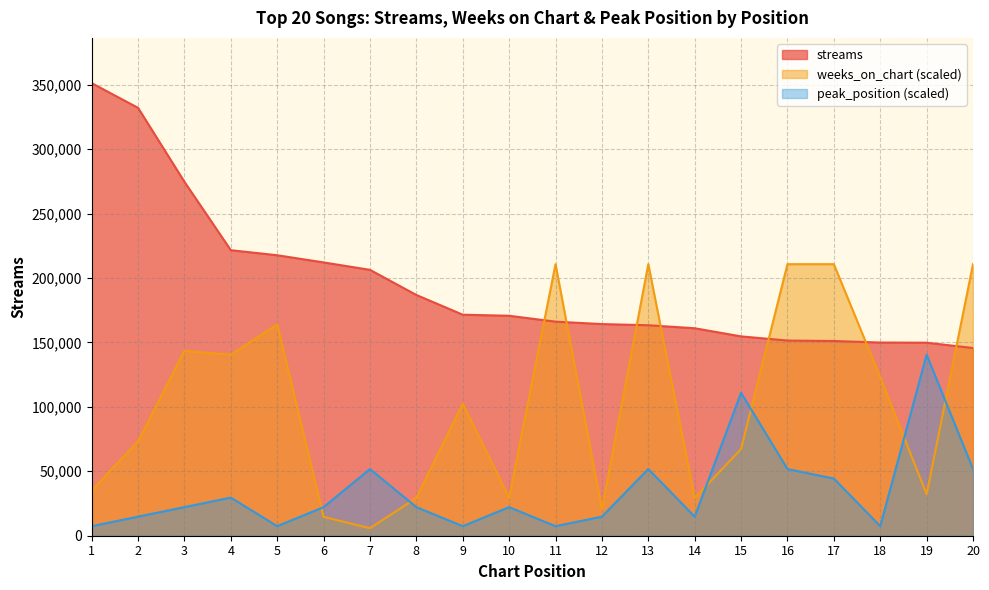

At which label is streams closest to 248413?

3